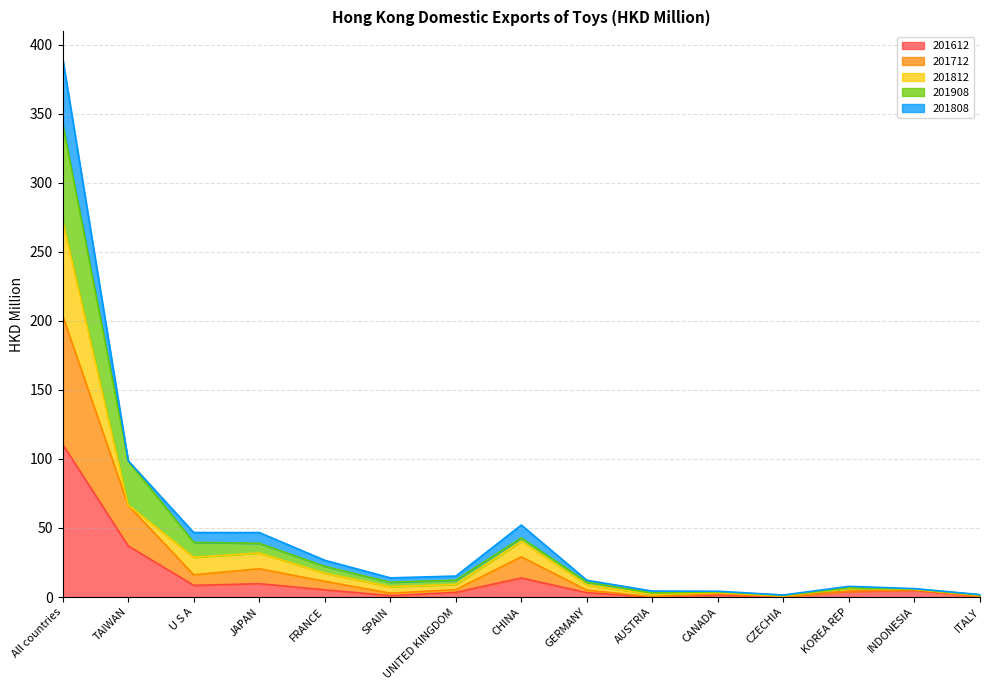

At which category is the sum across all series the highest?

All countries